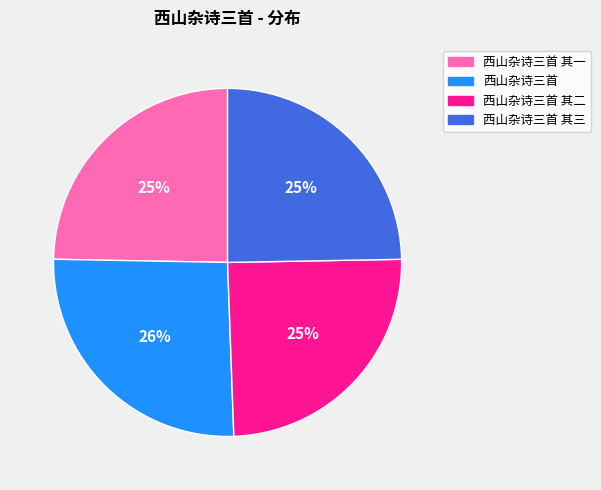

To the nearest percent, what is the difference between the largest and smallest slice percentages?

1%